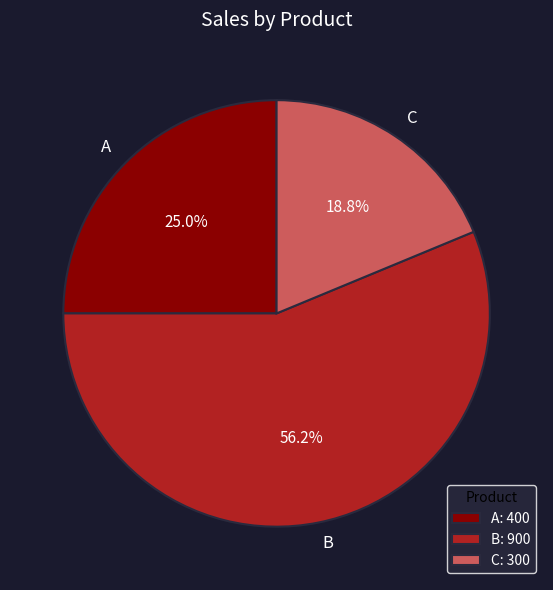

Combined, do B and A account for over 50%?

Yes